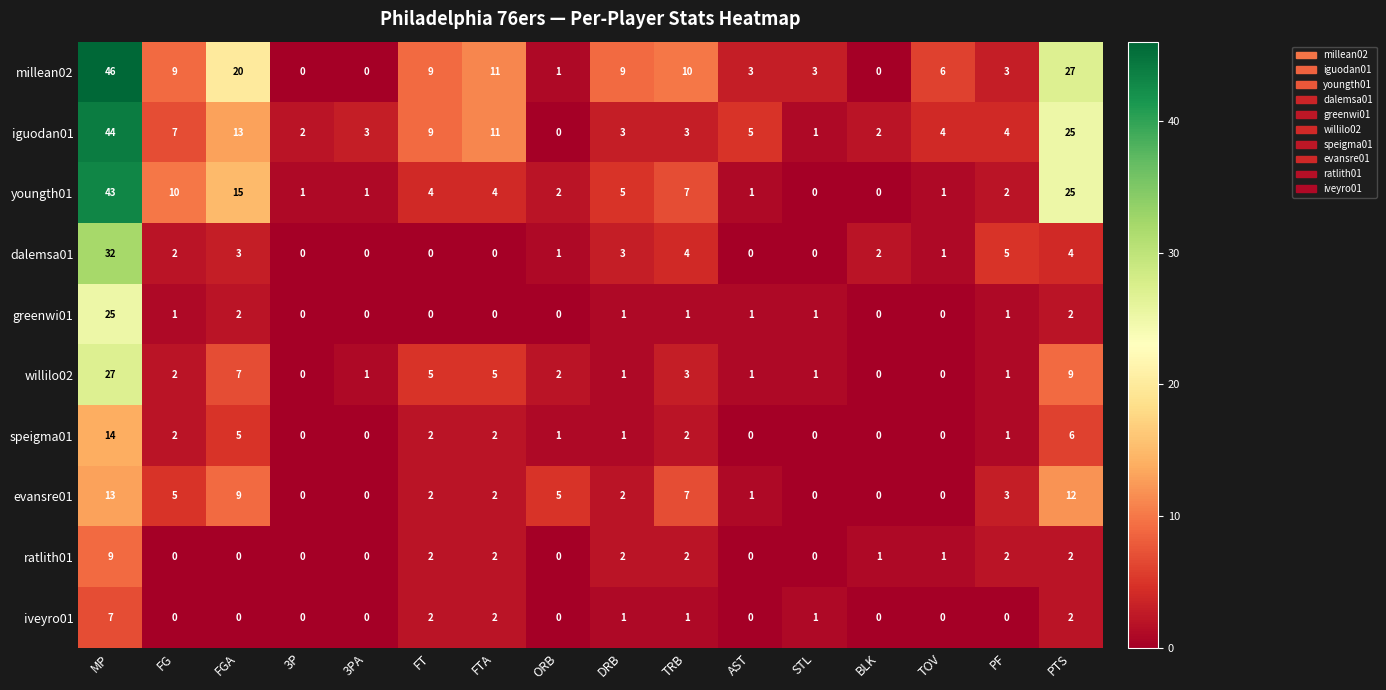

What is the highest value of the iveyro01 series?

7